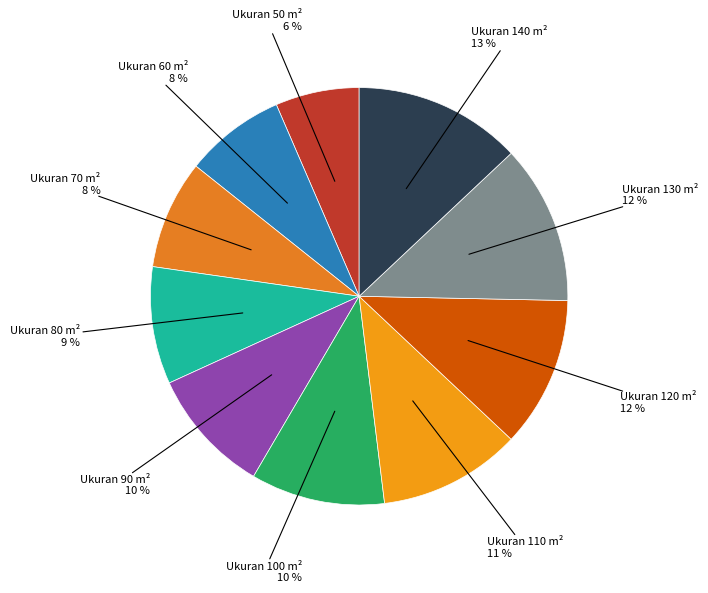

What is the ratio of the value at Ukuran 100 m² to the value at Ukuran 140 m²?

0.8